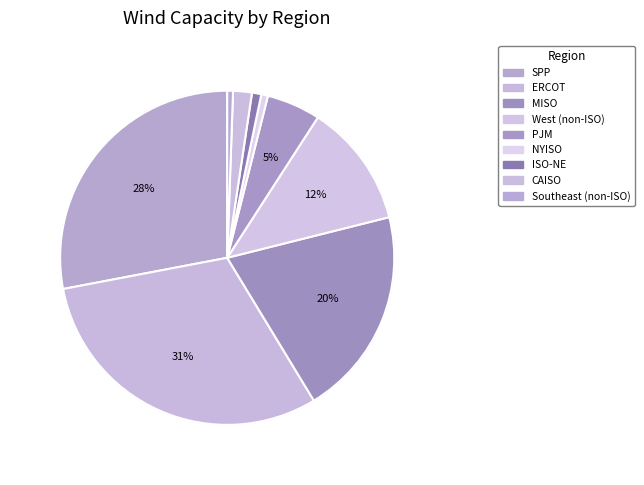

Between SPP and NYISO, which is larger?

SPP